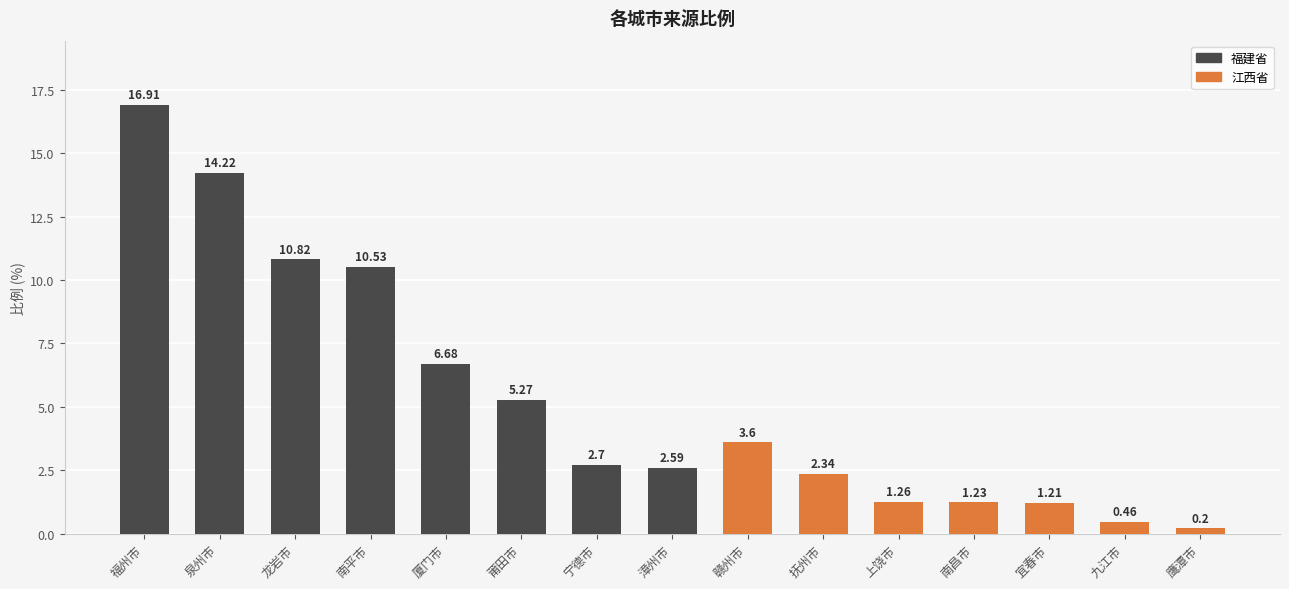

The chart shows a value of 0.5 at 宜春市. True or false?

False